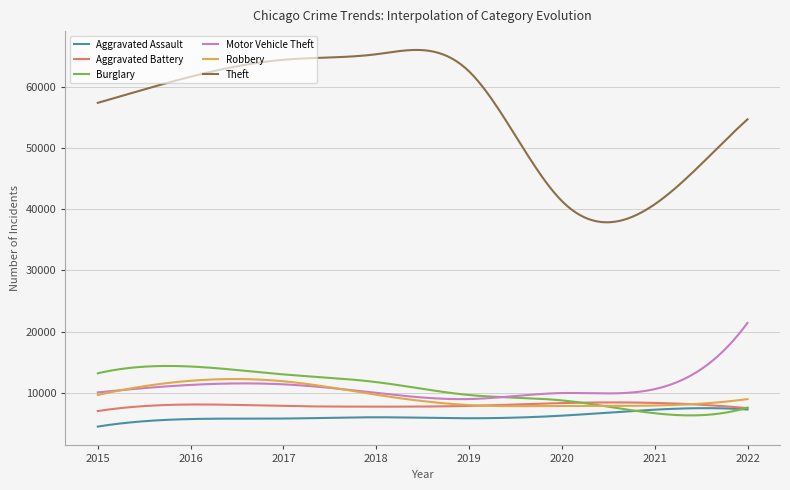

List the series in order of their peak value, highest first.

Theft, Motor Vehicle Theft, Burglary, Robbery, Aggravated Battery, Aggravated Assault